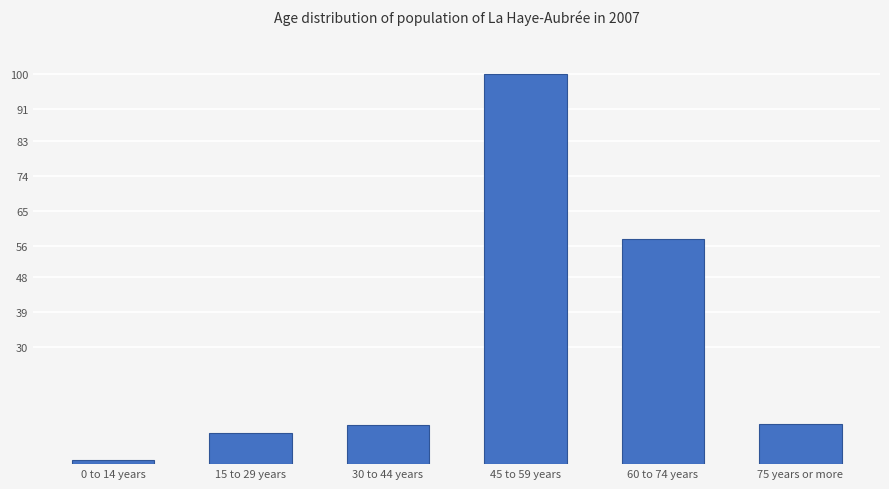

How many categories are shown in the chart?

6